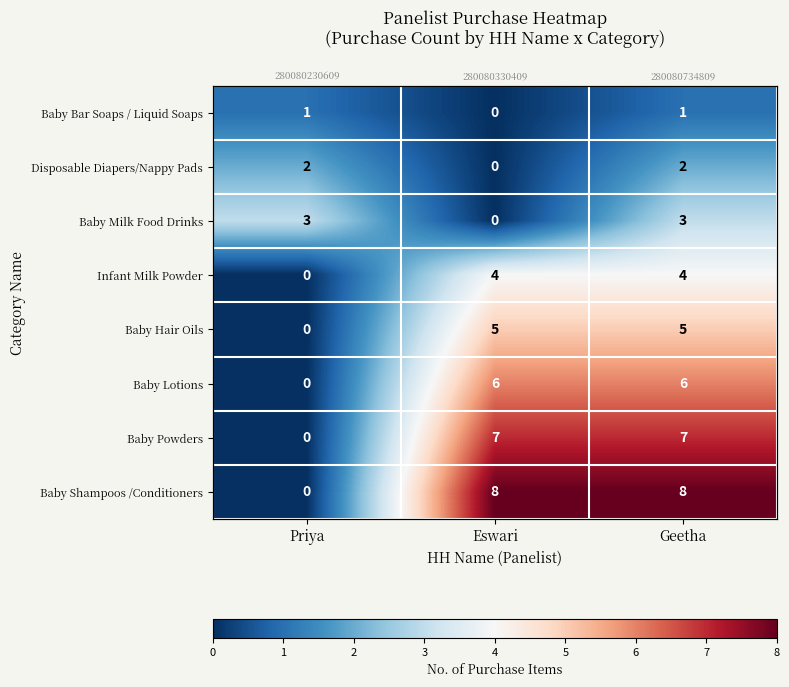

List the series in order of their peak value, highest first.

Baby Shampoos /Conditioners, Baby Powders, Baby Lotions, Baby Hair Oils, Infant Milk Powder, Baby Milk Food Drinks, Disposable Diapers/Nappy Pads, Baby Bar Soaps / Liquid Soaps